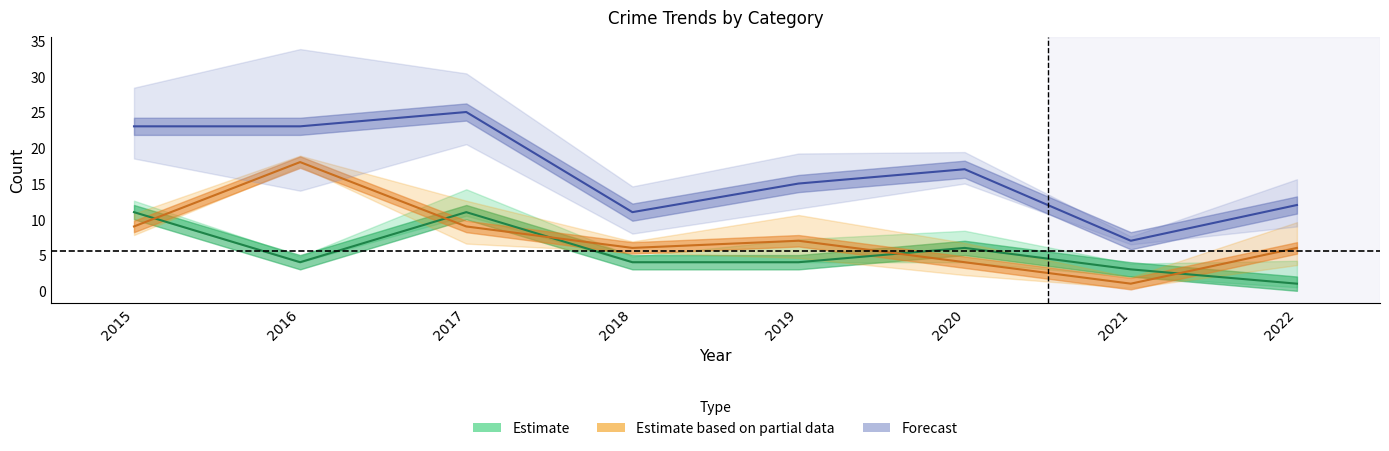

Where is the first local minimum for Forecast?

2018